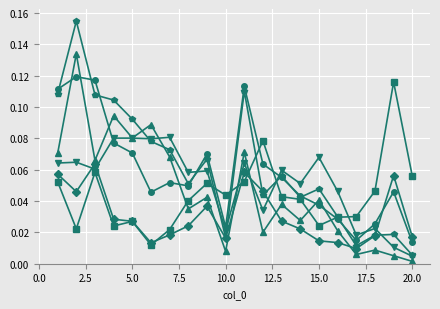

How many distinct data groups are displayed?

6